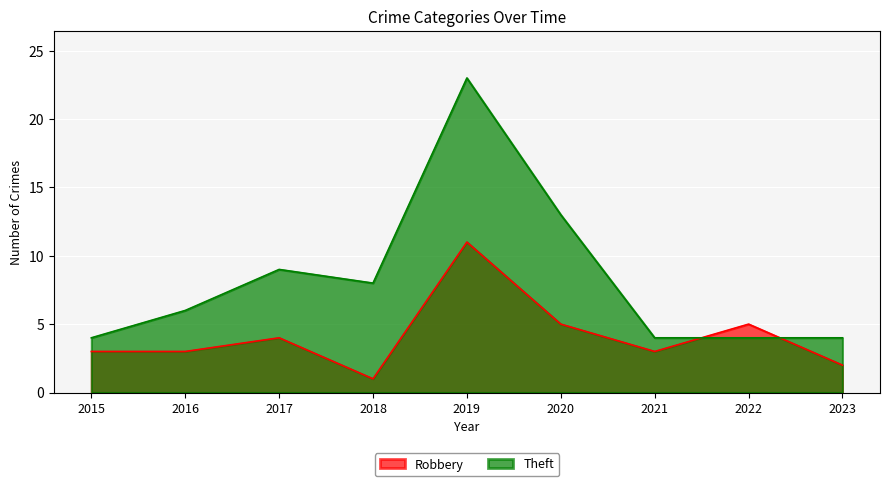

True or false: Theft and Robbery cross at least once.

True